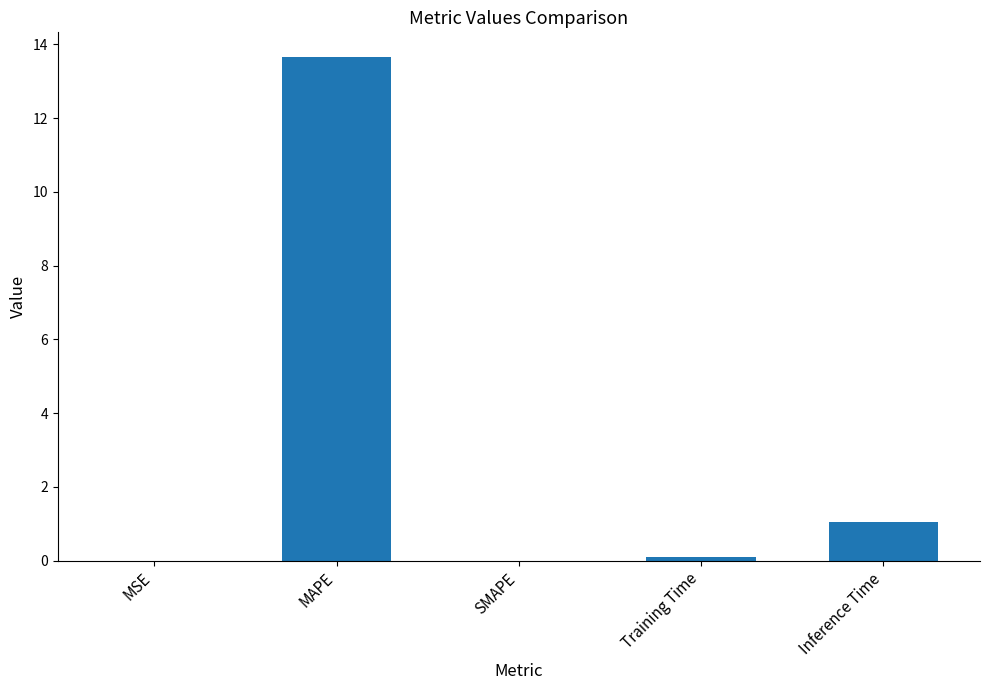

What is the change in value from MAPE to Inference Time?

-12.6